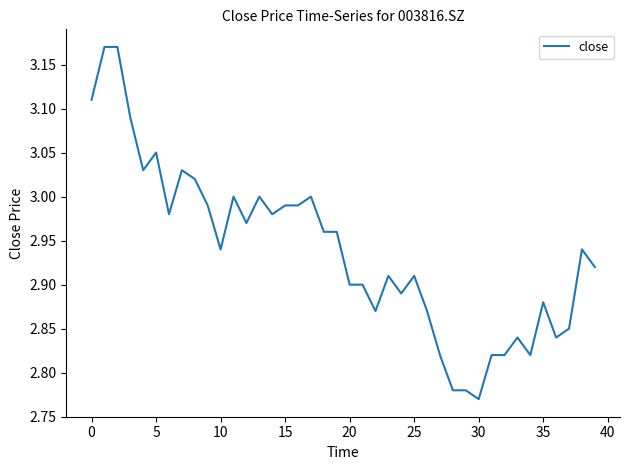

Is this an area chart (filled region under the line)?

No